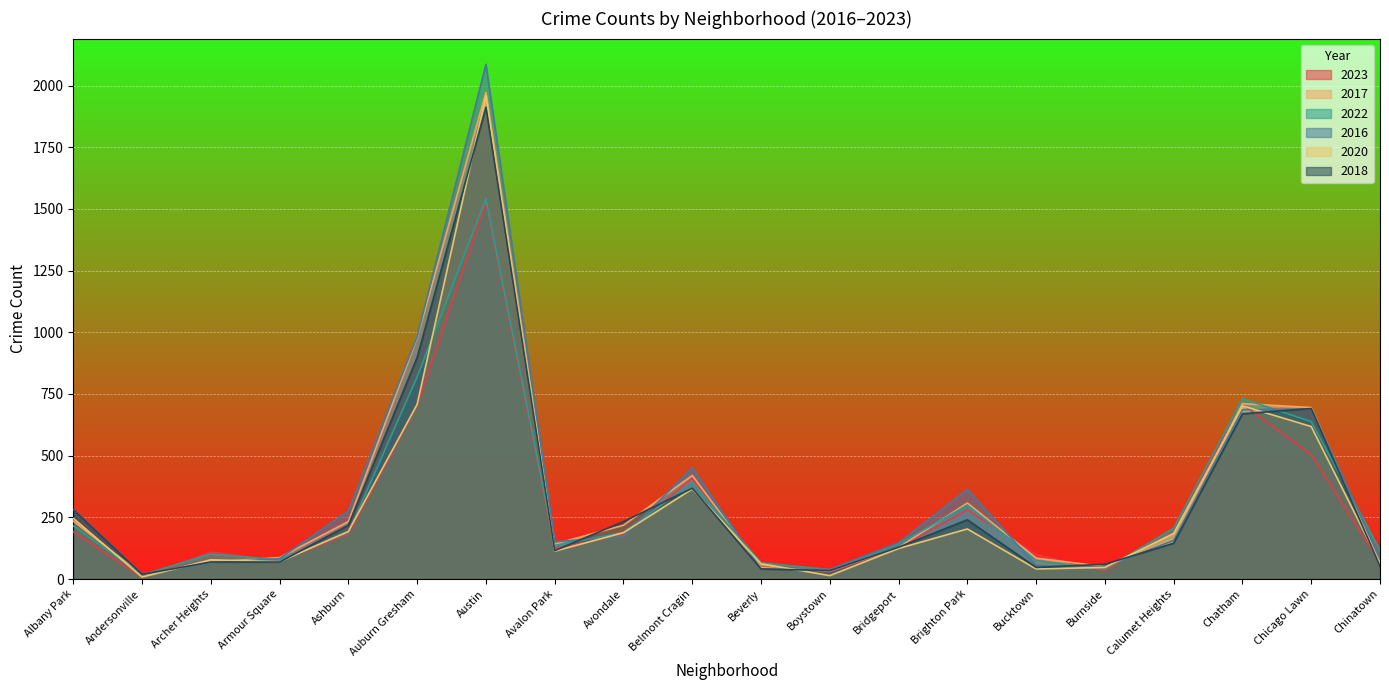

What is the difference between the maximum and minimum values in the 2017 series?

1955